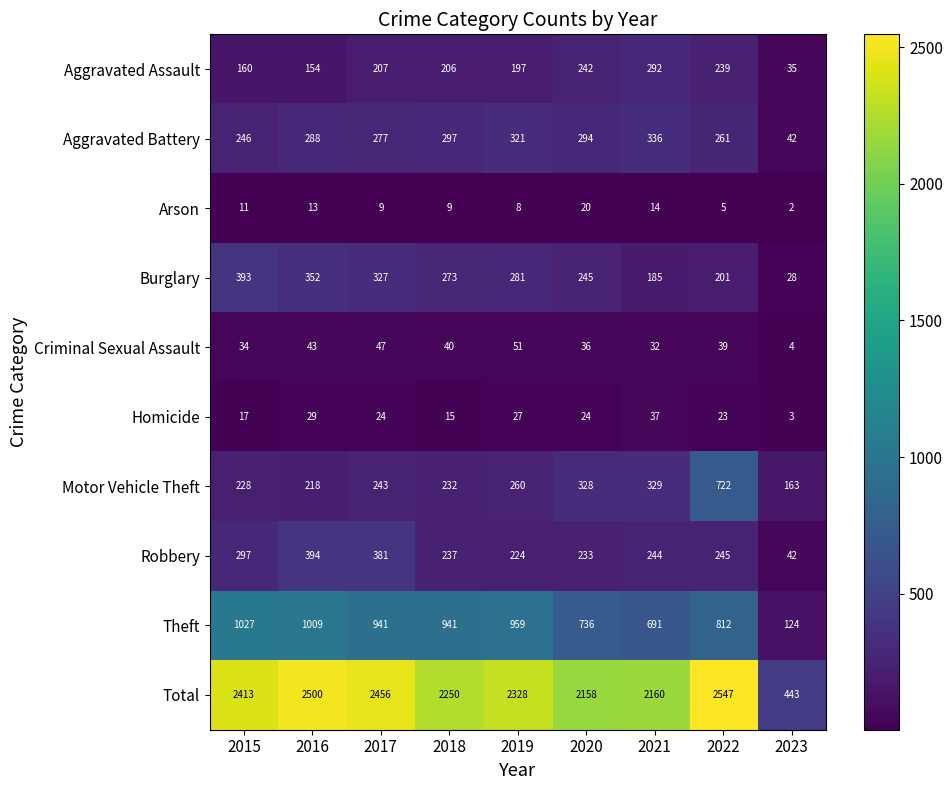

What is the difference between the Aggravated Battery values at 2015 and 2022?

15